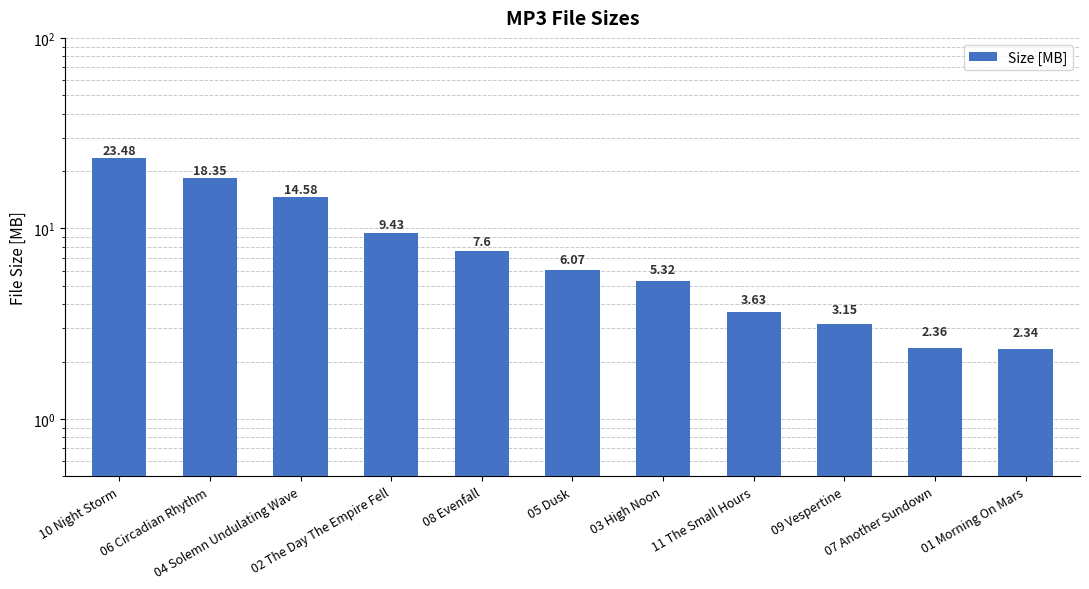

List the labels in order of value, largest first.

10 Night Storm, 06 Circadian Rhythm, 04 Solemn Undulating Wave, 02 The Day The Empire Fell, 08 Evenfall, 05 Dusk, 03 High Noon, 11 The Small Hours, 09 Vespertine, 07 Another Sundown, 01 Morning On Mars